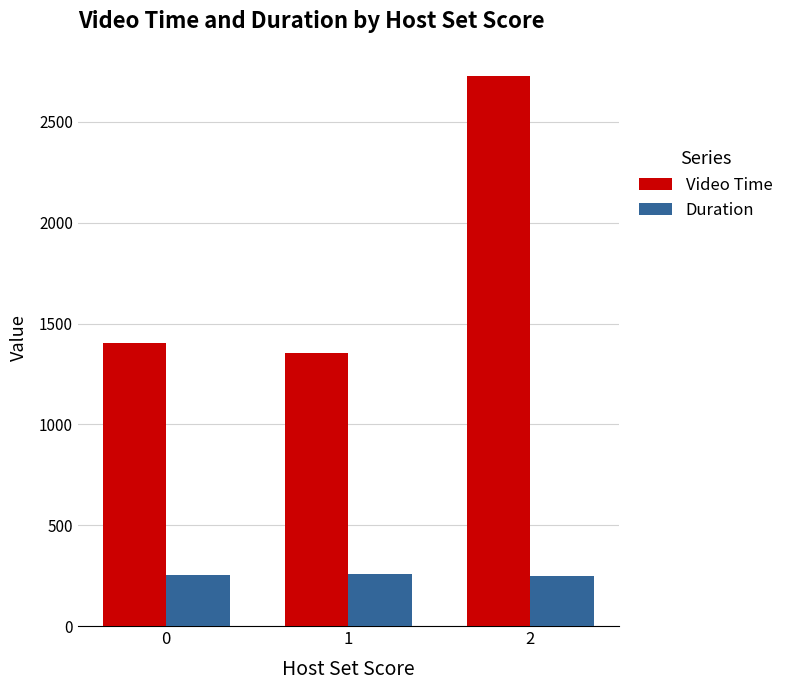

At which label does Video Time reach its minimum?

1